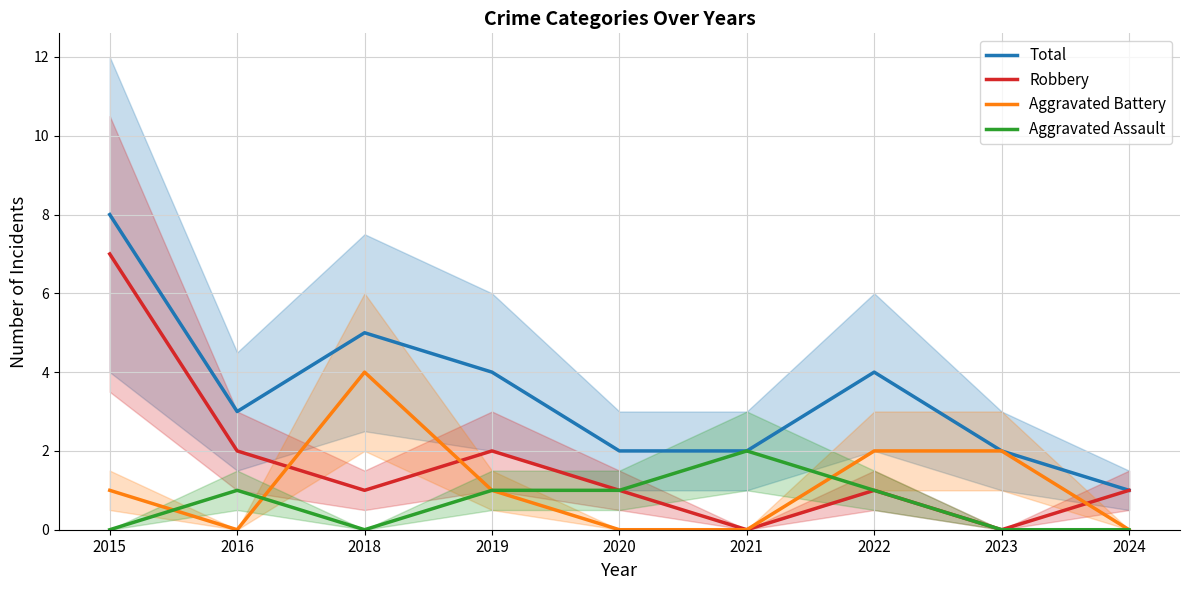

The Aggravated Assault series shows 1 at 2016. True or false?

True